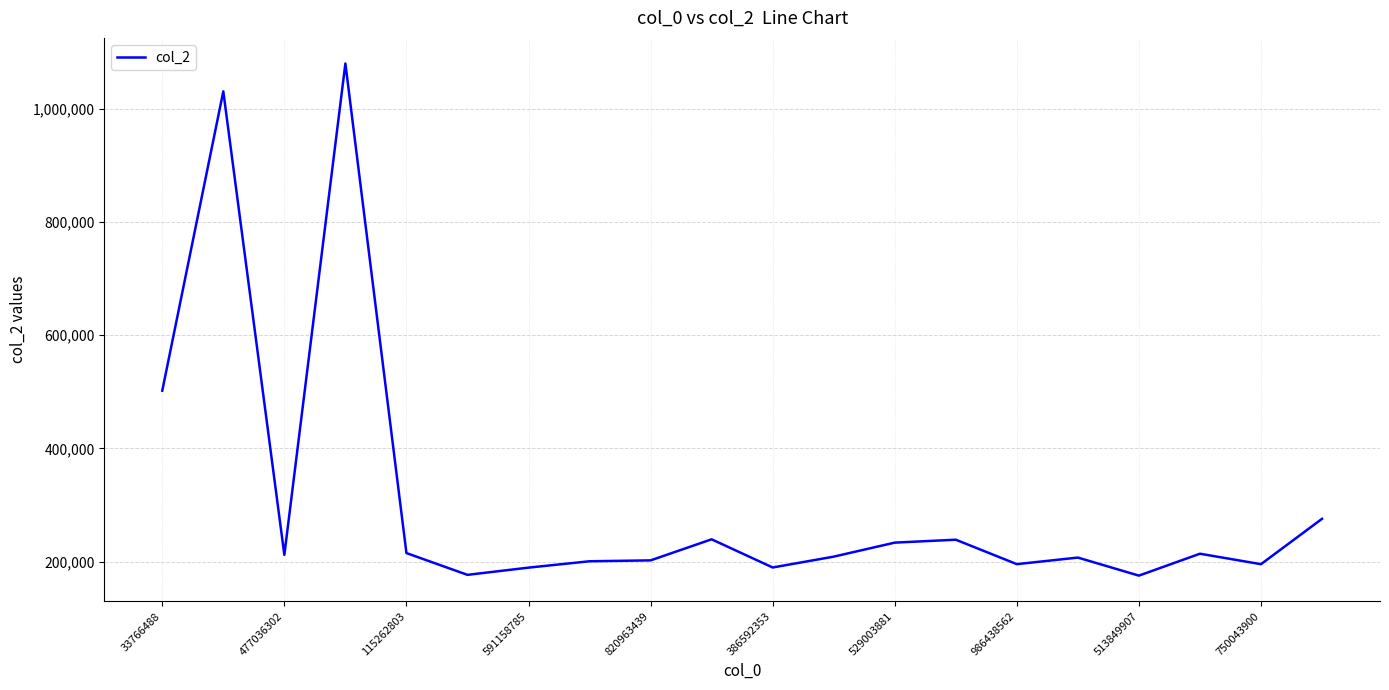

What is the minimum value shown in the chart?

175408